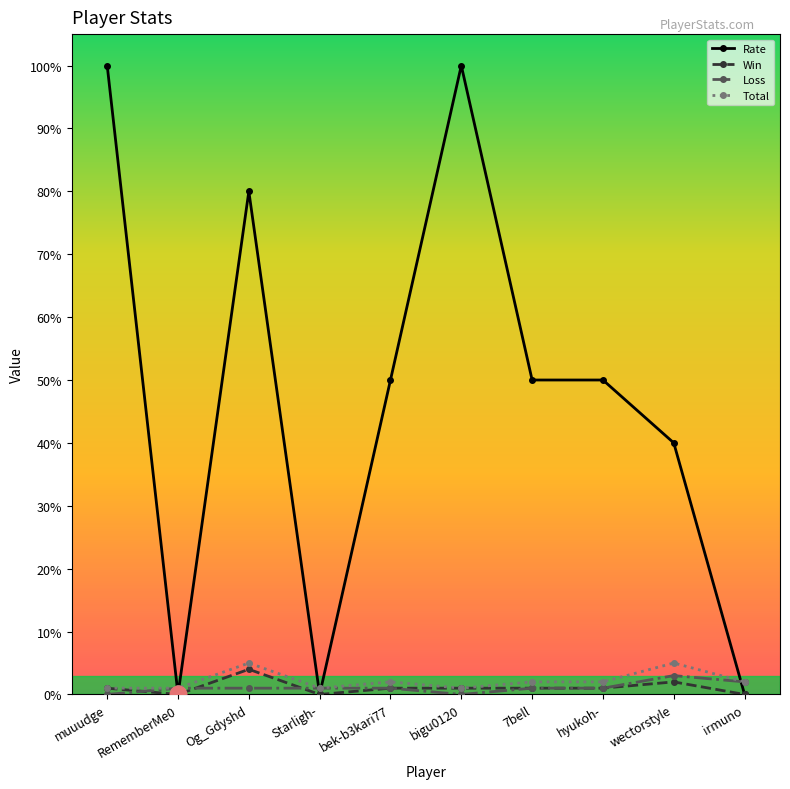

What is the sum of the Win values at 7bell and irmuno?

1